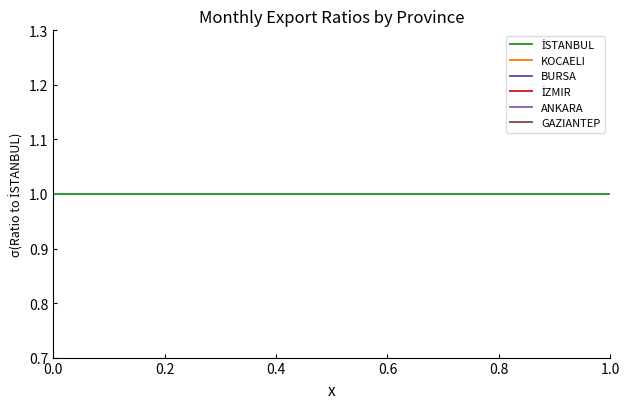

How many lines are shown in the chart?

6